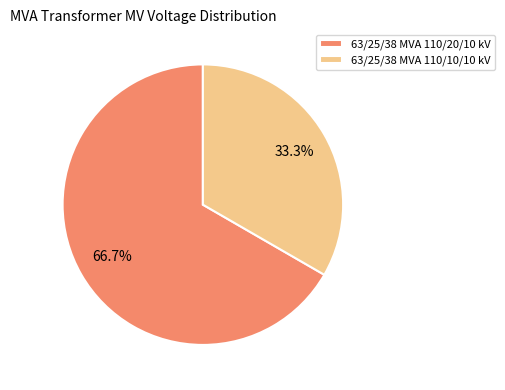

How many slices are in this pie chart?

2